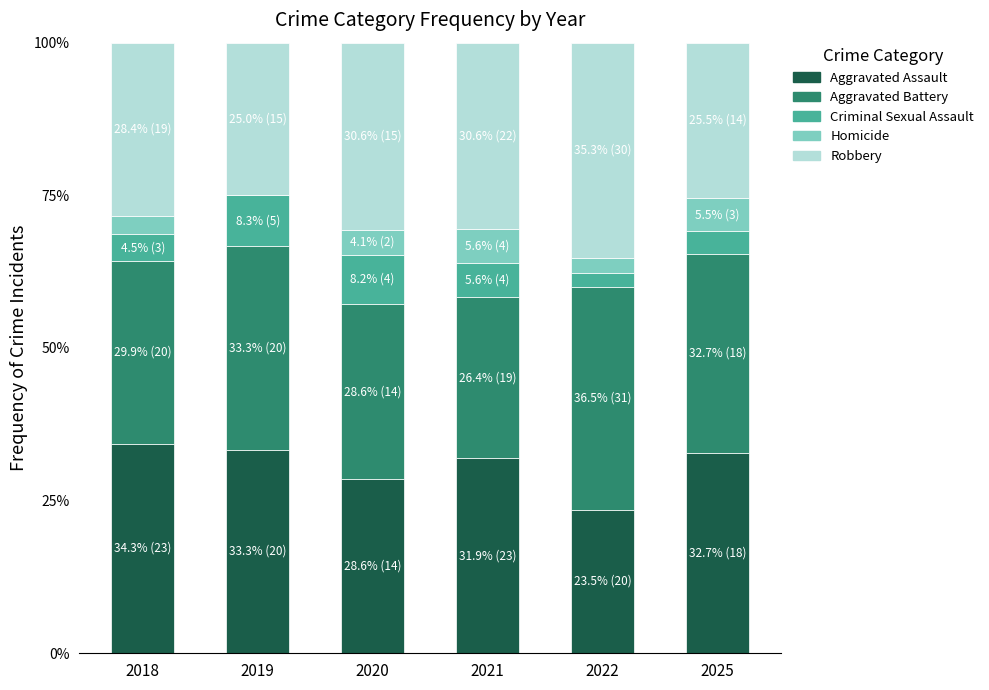

Reading left to right, what are the values for Aggravated Assault?

2018=34.3	2019=33.3	2020=28.6	2021=31.9	2022=23.5	2025=32.7